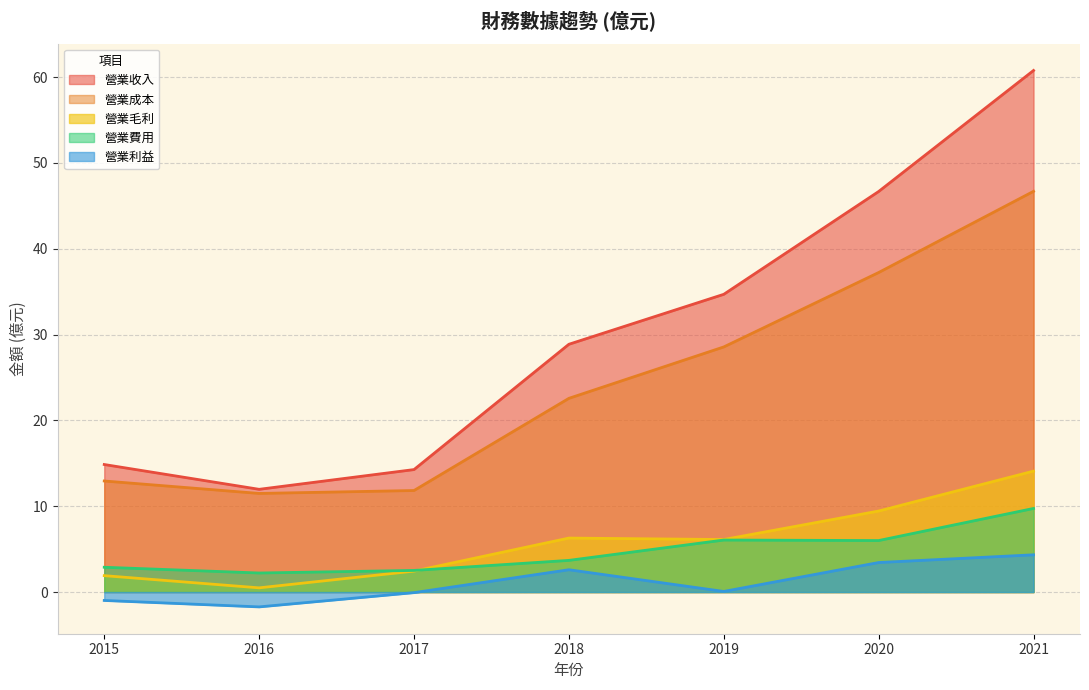

Which has a higher value, 2021 or 2017?

2021